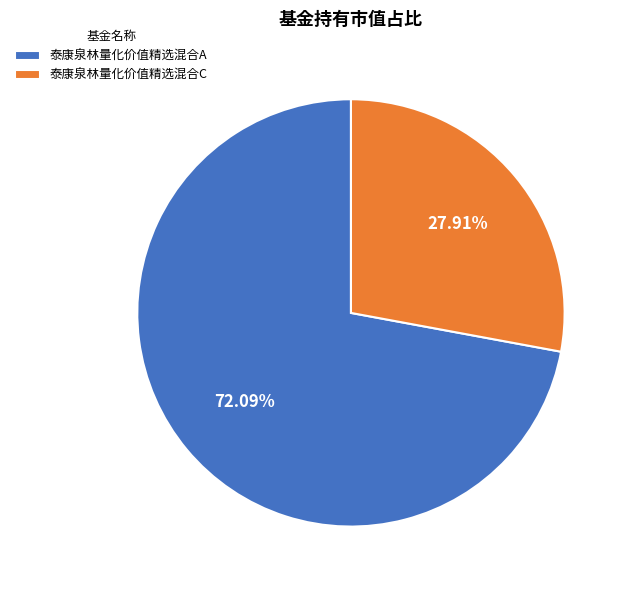

Is 泰康泉林量化价值精选混合C the majority of the pie?

No